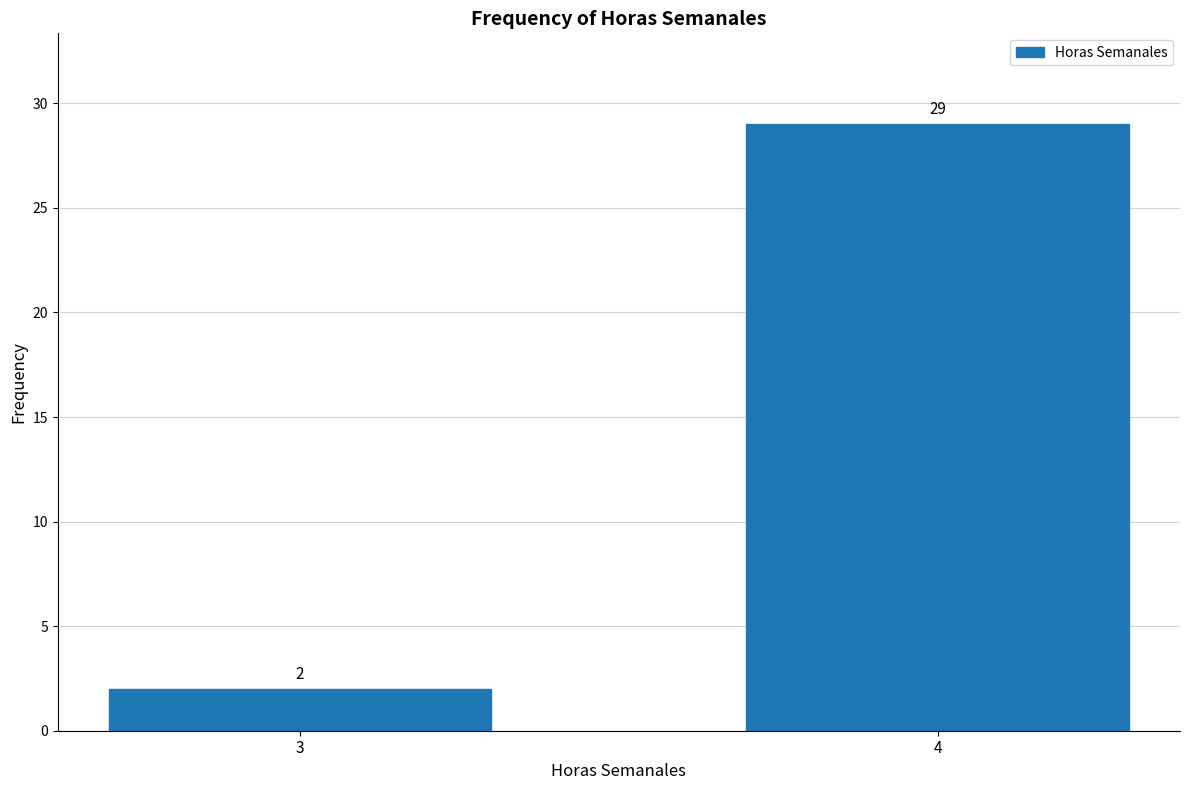

Reading right to left, what are all the values shown in this chart?

29	2